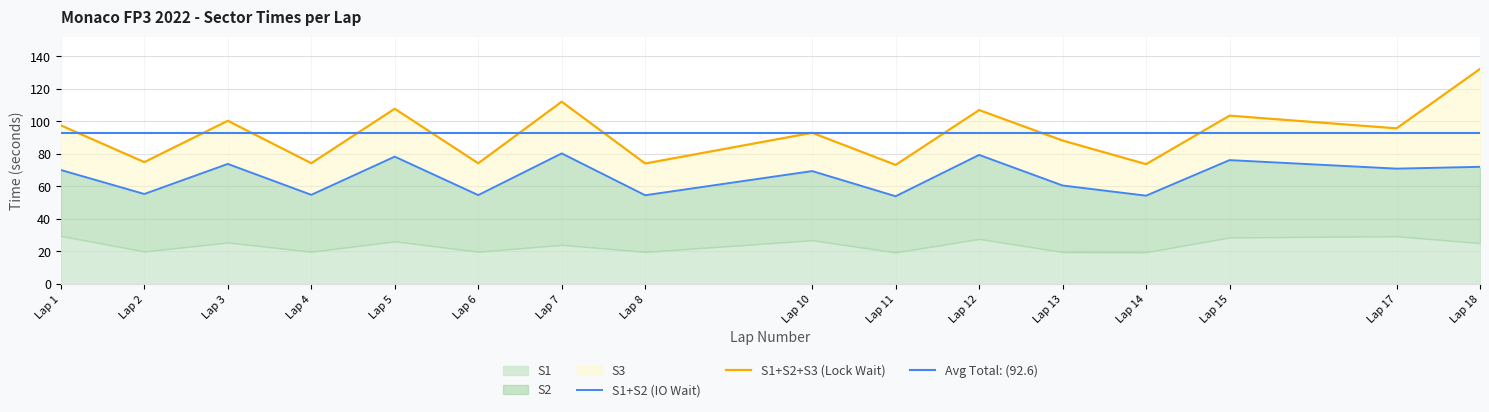

Reading left to right, transcribe all the data shown in this chart.

S1: 1=29.6	2=20.0	3=25.5	4=19.8	5=26.2	6=19.8	7=24.1	8=19.7	10=26.9	11=19.4	12=27.7	13=19.6	14=19.5	15=28.6	17=29.3	18=25.1
S2: 1=40.5	2=35.3	3=48.3	4=35.0	5=52.1	6=34.8	7=56.2	8=34.9	10=42.5	11=34.5	12=51.7	13=40.9	14=34.8	15=47.5	17=41.6	18=46.9
S3: 1=27.4	2=19.6	3=26.5	4=19.5	5=29.5	6=19.6	7=31.8	8=19.5	10=23.5	11=19.3	12=27.6	13=27.7	14=19.4	15=27.3	17=24.8	18=60.2